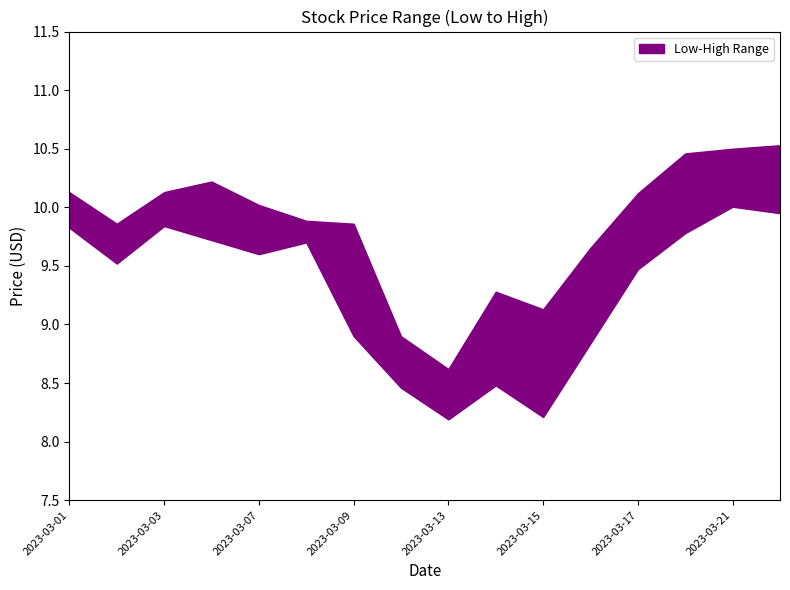

In High, how many points are higher than both neighbors (excluding endpoints)?

2